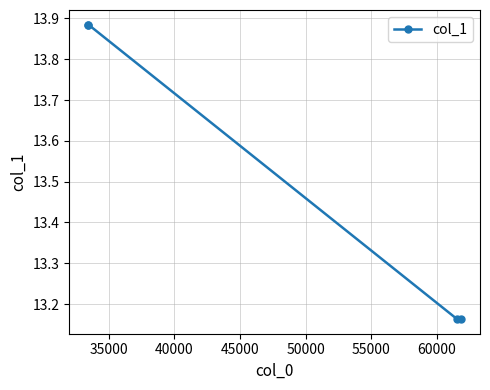

True or false: there are more than 1 points higher than both neighbors.

False